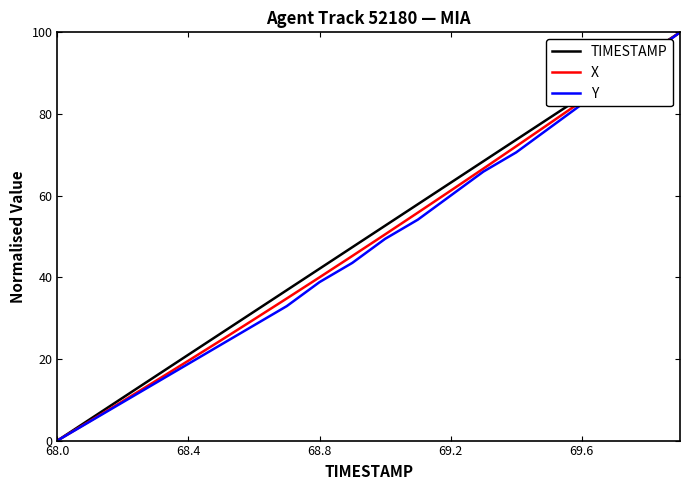

Reading left to right, list all the values displayed in this chart.

TIMESTAMP: 0.0	5.3	10.5	15.8	21.1	26.3	31.6	36.8	42.1	47.4	52.6	57.9	63.2	68.4	73.7	78.9	84.2	89.5	94.7	100.0
X: 0.0	4.8	9.7	14.6	19.6	24.6	29.7	34.8	40.0	45.2	50.5	55.8	61.2	66.6	72.1	77.6	83.1	88.7	94.3	100.0
Y: 0.0	4.7	9.4	14.1	18.8	23.5	28.2	32.9	38.8	43.5	49.4	54.1	60.0	65.9	70.6	76.5	82.4	88.2	94.1	100.0